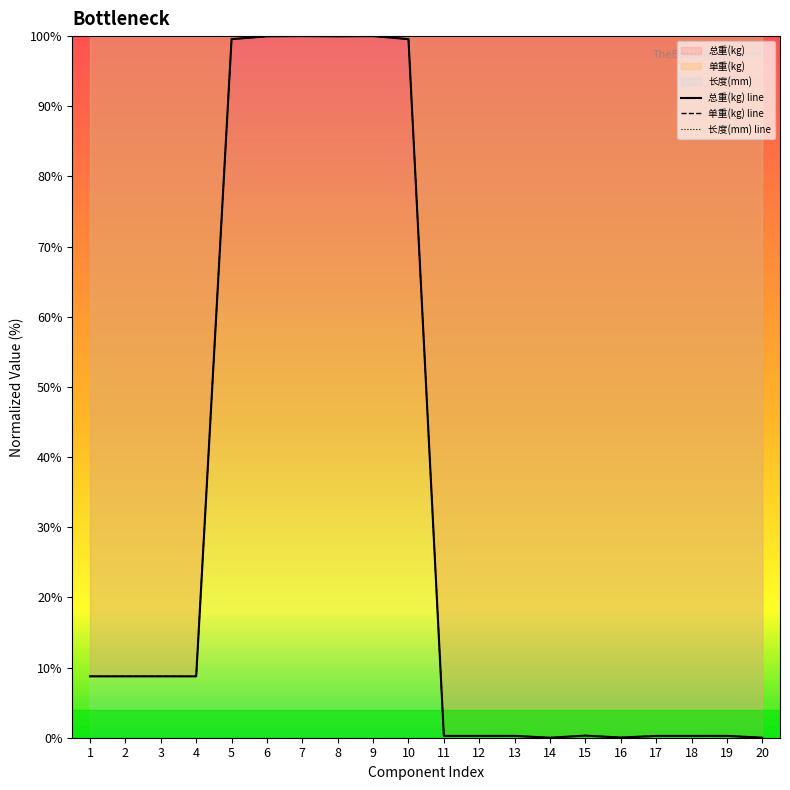

True or false: 单重(kg) and 总重(kg) intersect in this chart.

False